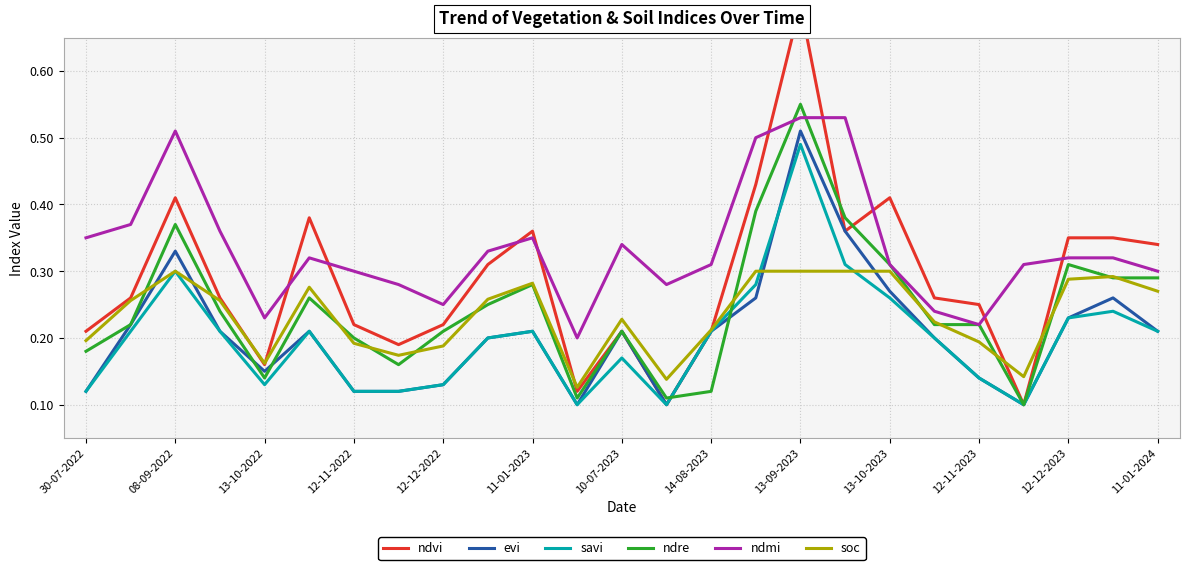

Where is the first local maximum for ndre?

08-09-2022